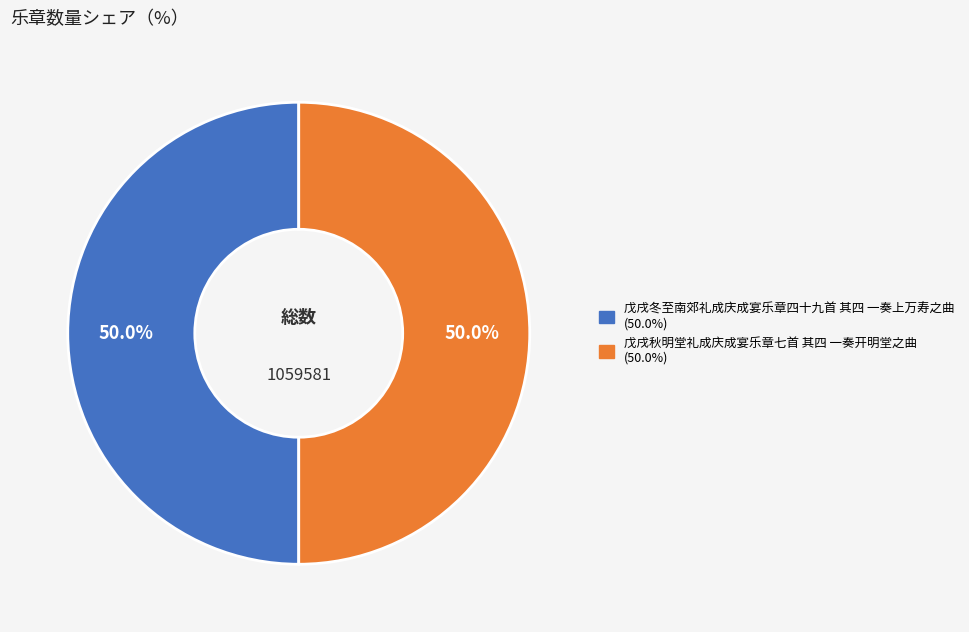

Is the sum of 戊戌秋明堂礼成庆成宴乐章七首 其四 一奏开明堂之曲 and 戊戌冬至南郊礼成庆成宴乐章四十九首 其四 一奏上万寿之曲 greater than half?

Yes